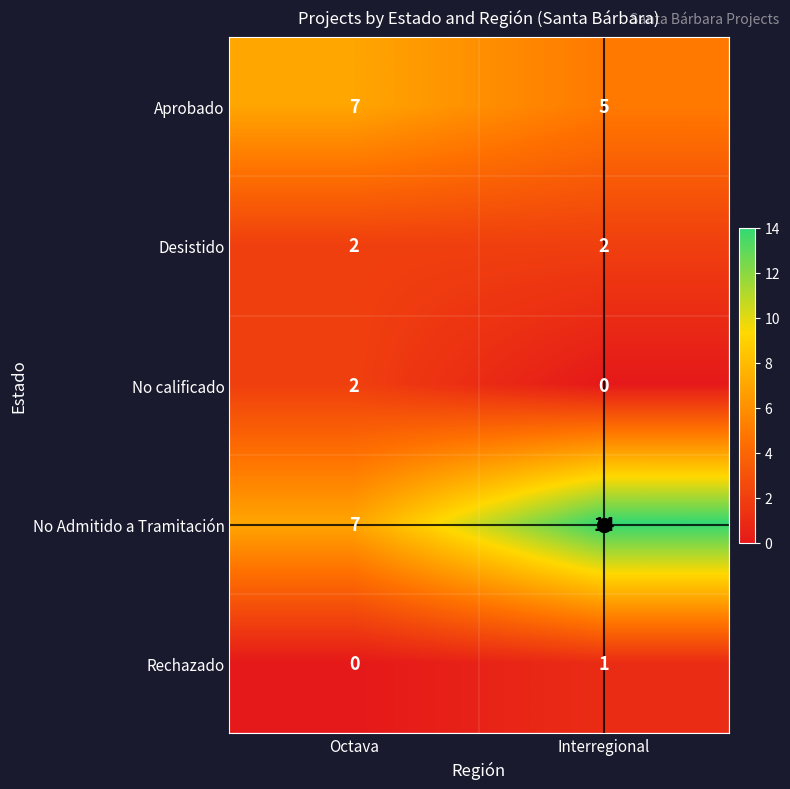

What value does the Aprobado series have at Octava?

7